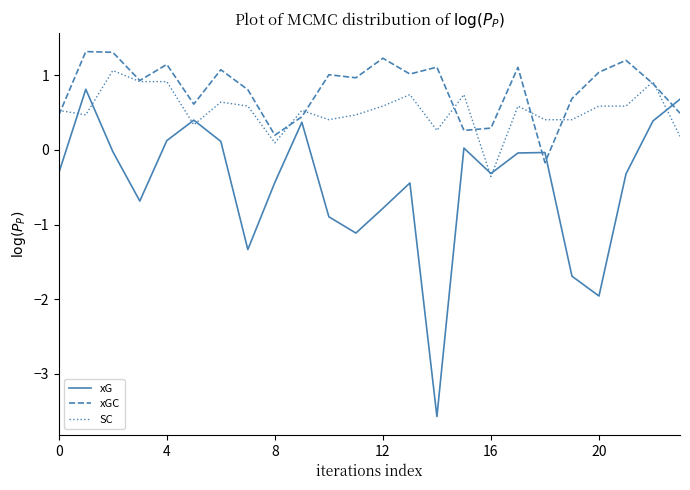

Which series has the largest total across all categories?

xGC